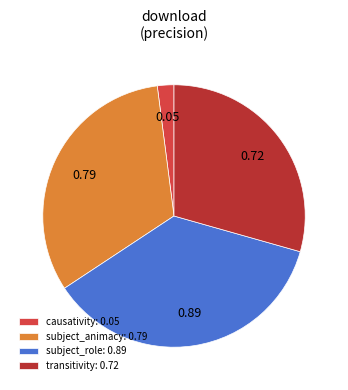

Between subject_animacy: 0.79 and causativity: 0.05, which is larger?

subject_animacy: 0.79